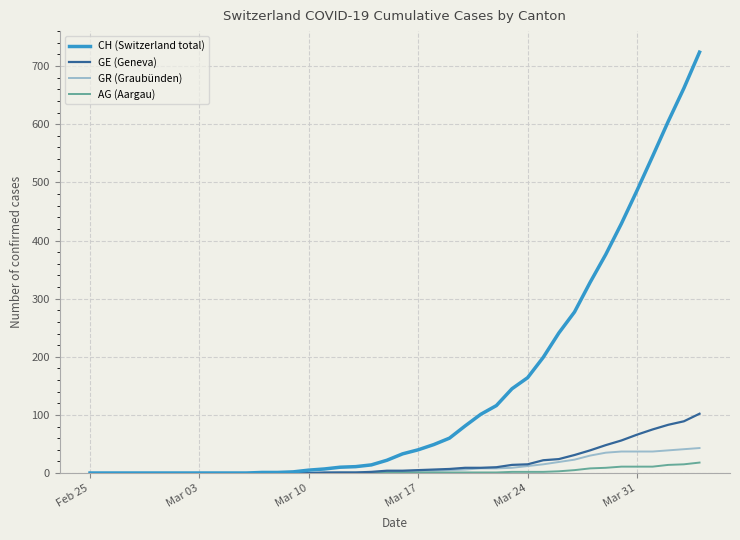

What is the difference between the second highest and second lowest values in the GR (Graubünden) series?

41